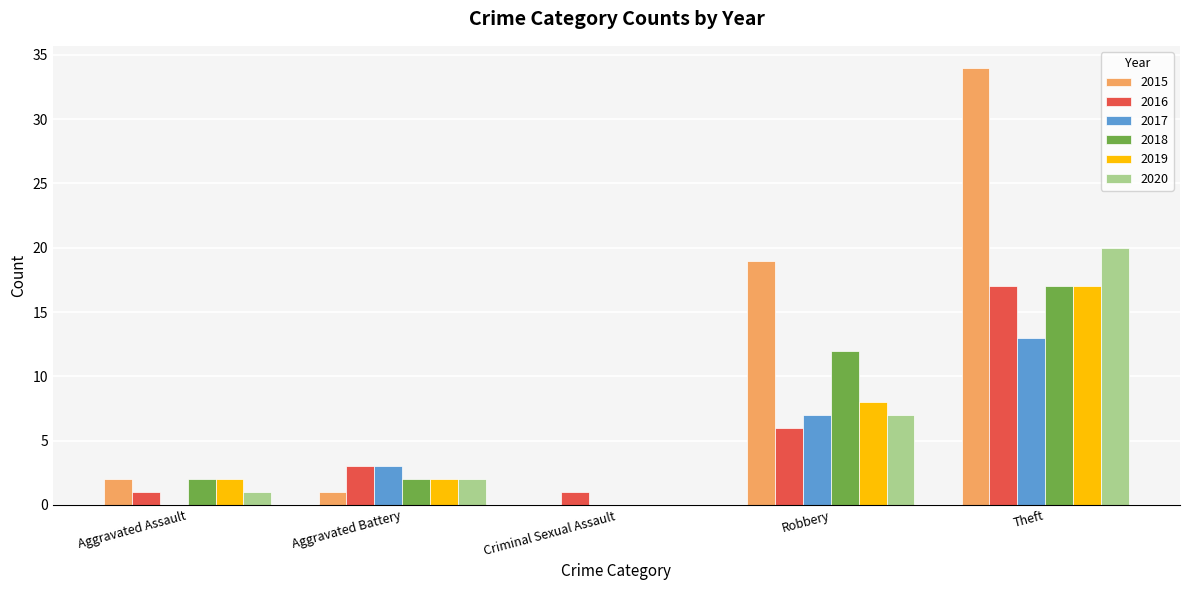

The value of 2018 at Theft is 17. True or false?

True